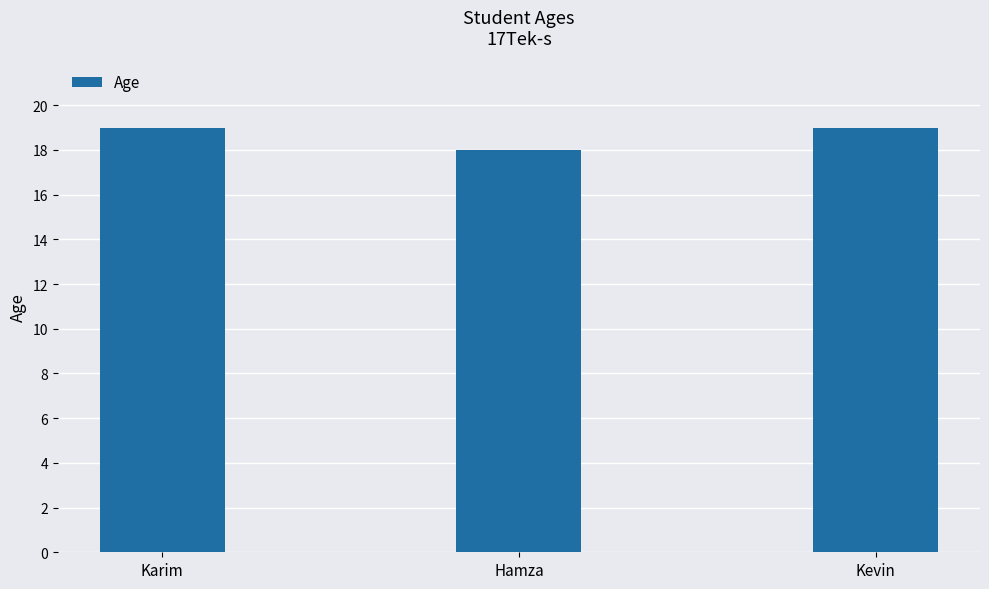

Between Hamza and Karim, which is larger?

Karim